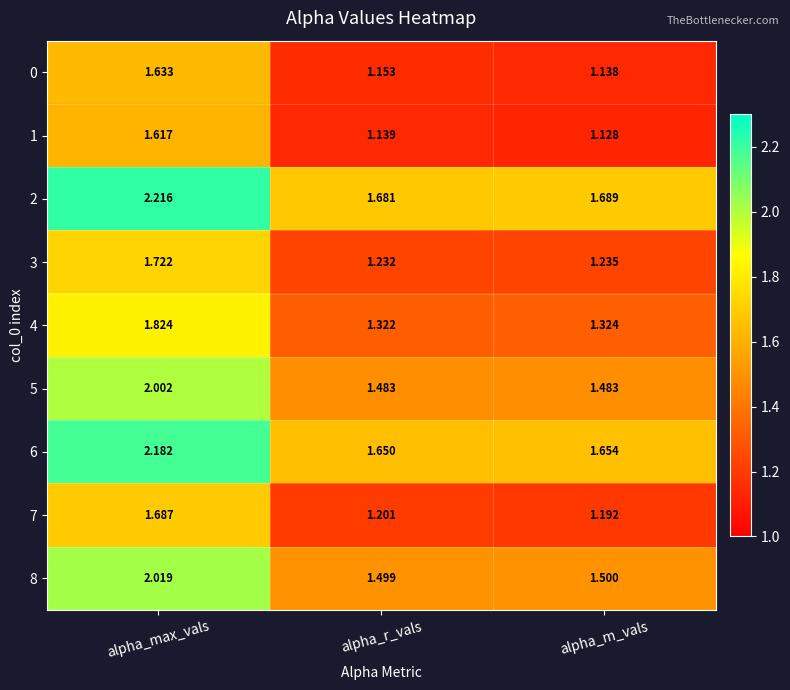

At which label is 0 closest to 1?

alpha_m_vals